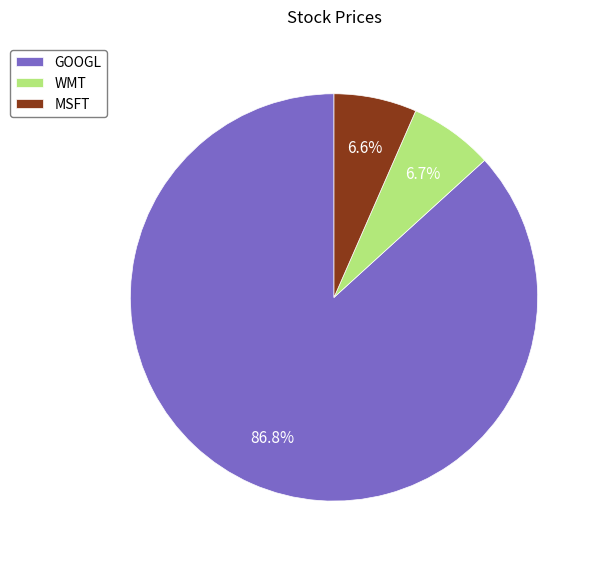

Which category accounts for the majority?

GOOGL